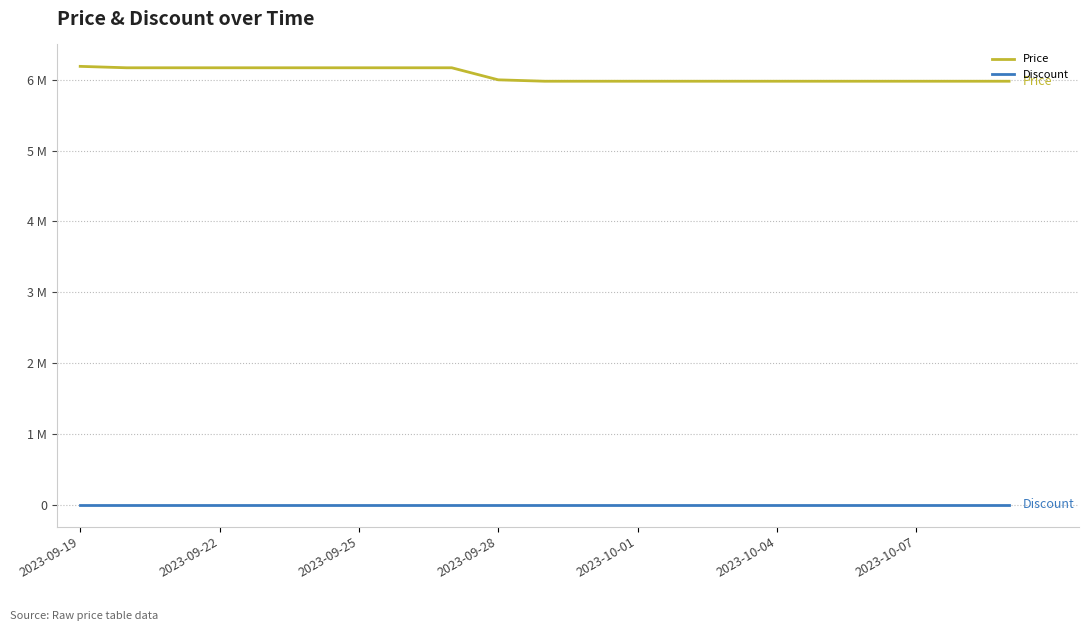

True or false: Discount and Price cross at least once.

False